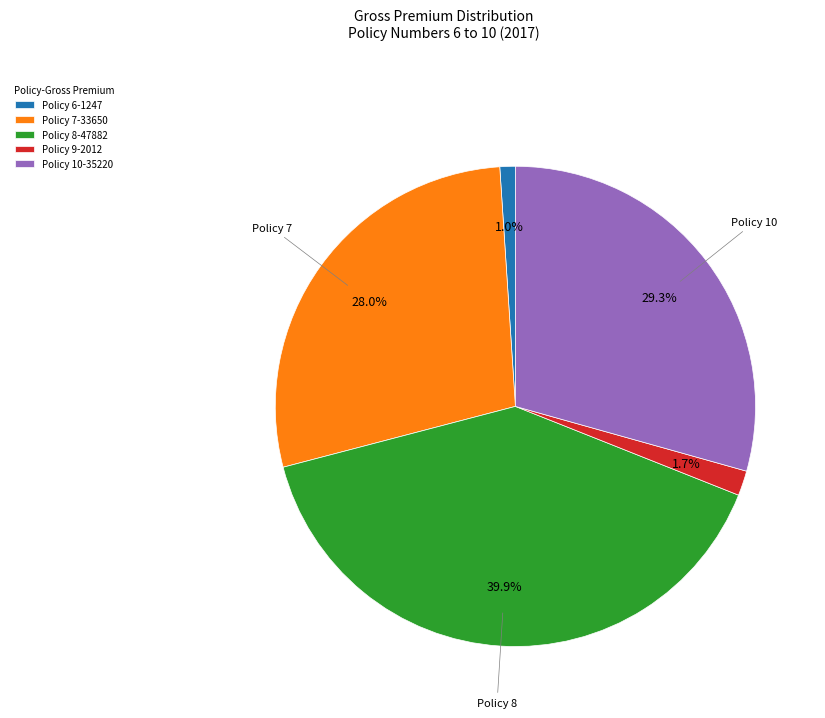

To the nearest percent, what portion does Policy 10 represent?

29%